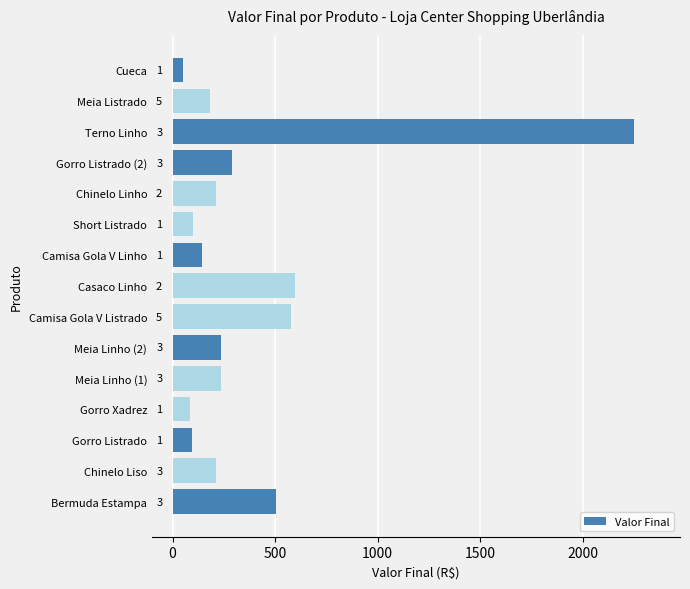

How many bars are there in total?

15